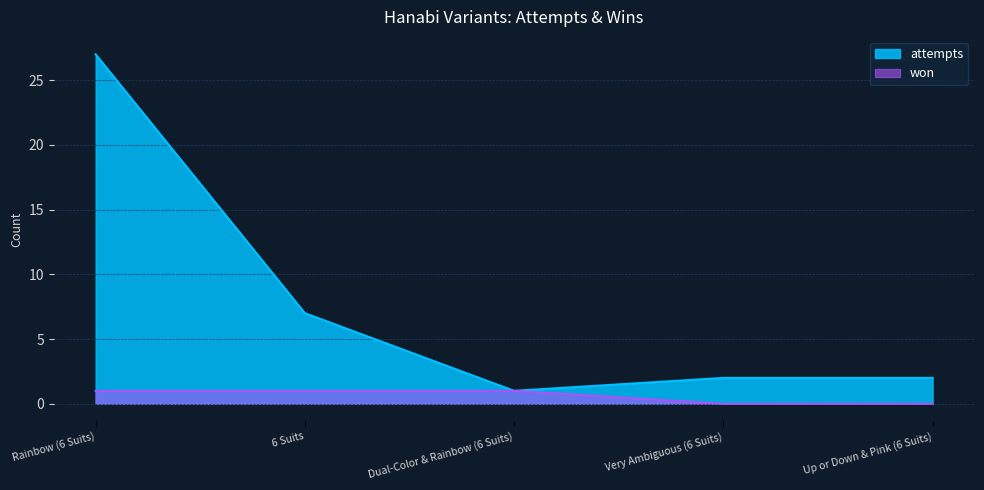

Reading left to right, transcribe all the data shown in this chart.

attempts: 27	7	1	2	2
won: 1	1	1	0	0